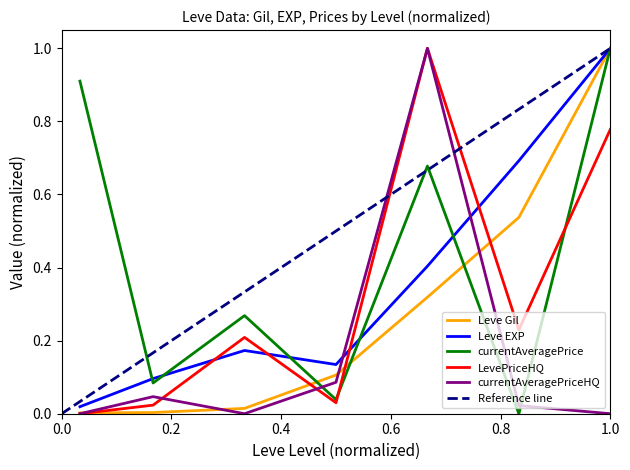

The currentAveragePrice series shows 1.5 at 1.0. True or false?

False